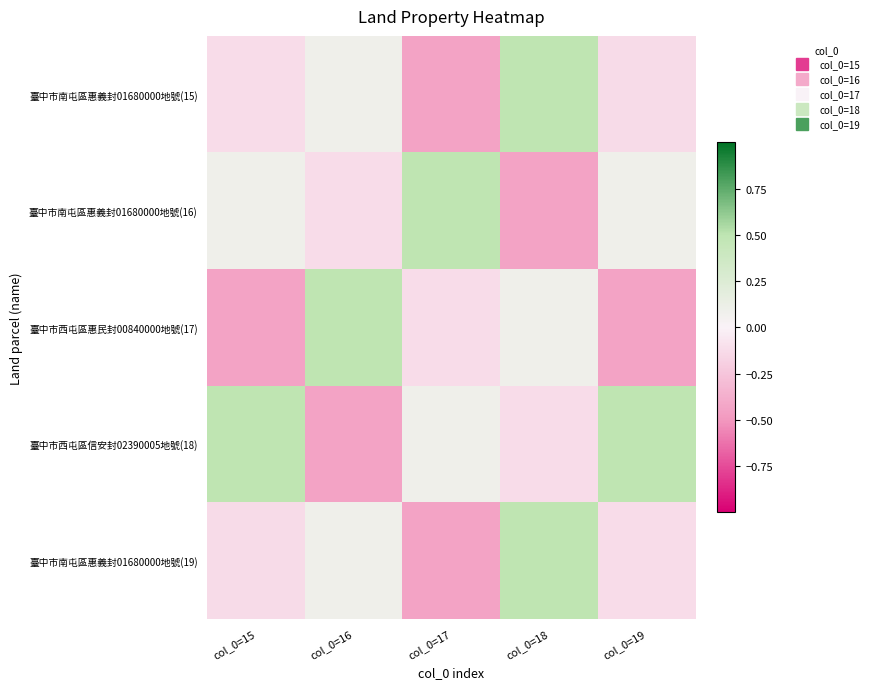

Reading left to right, what are all the values shown in this chart?

臺中市南屯區惠義封01680000地號(15): col_0=15=-0.1	col_0=16=0.1	col_0=17=-0.4	col_0=18=0.5	col_0=19=-0.1
臺中市南屯區惠義封01680000地號(16): col_0=15=0.1	col_0=16=-0.1	col_0=17=0.5	col_0=18=-0.4	col_0=19=0.1
臺中市西屯區惠民封00840000地號(17): col_0=15=-0.4	col_0=16=0.5	col_0=17=-0.1	col_0=18=0.1	col_0=19=-0.4
臺中市西屯區信安封02390005地號(18): col_0=15=0.5	col_0=16=-0.4	col_0=17=0.1	col_0=18=-0.1	col_0=19=0.5
臺中市南屯區惠義封01680000地號(19): col_0=15=-0.1	col_0=16=0.1	col_0=17=-0.4	col_0=18=0.5	col_0=19=-0.1